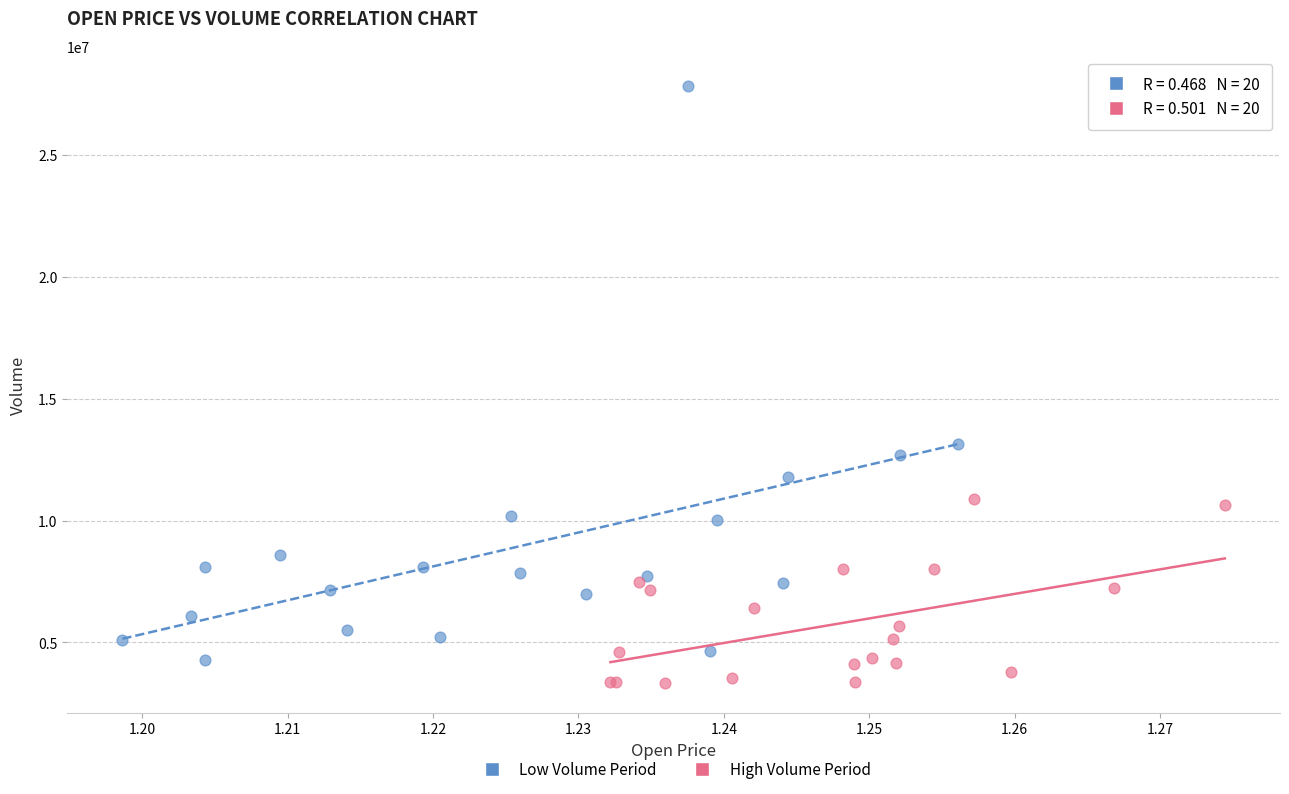

What are all the series names shown in the legend?

Low Volume Period, High Volume Period